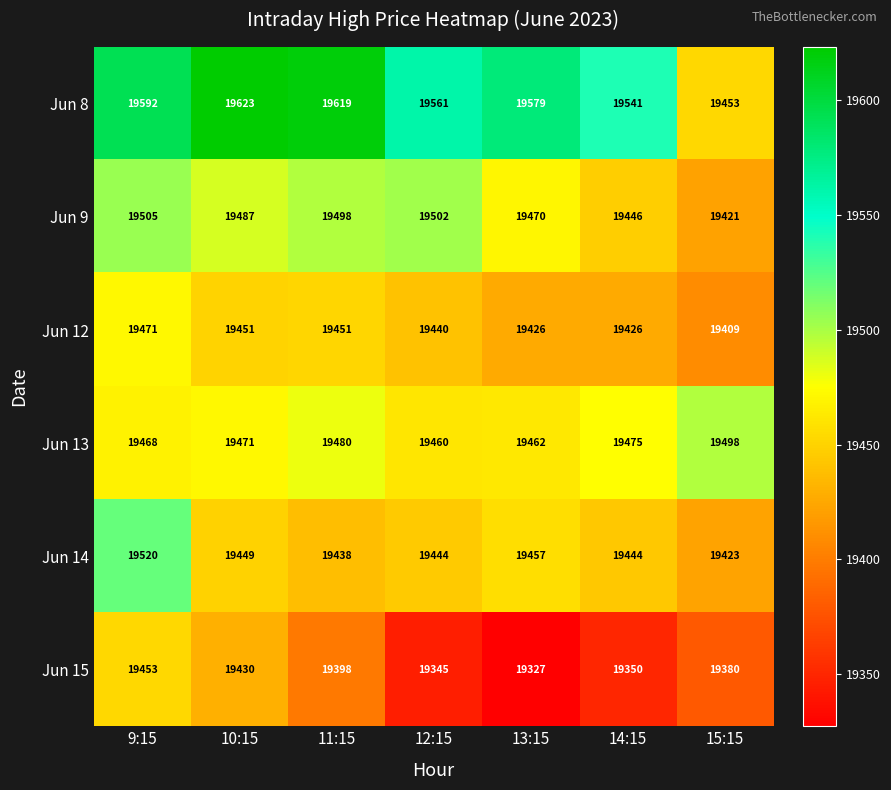

At which category is the sum across all series the highest?

9:15